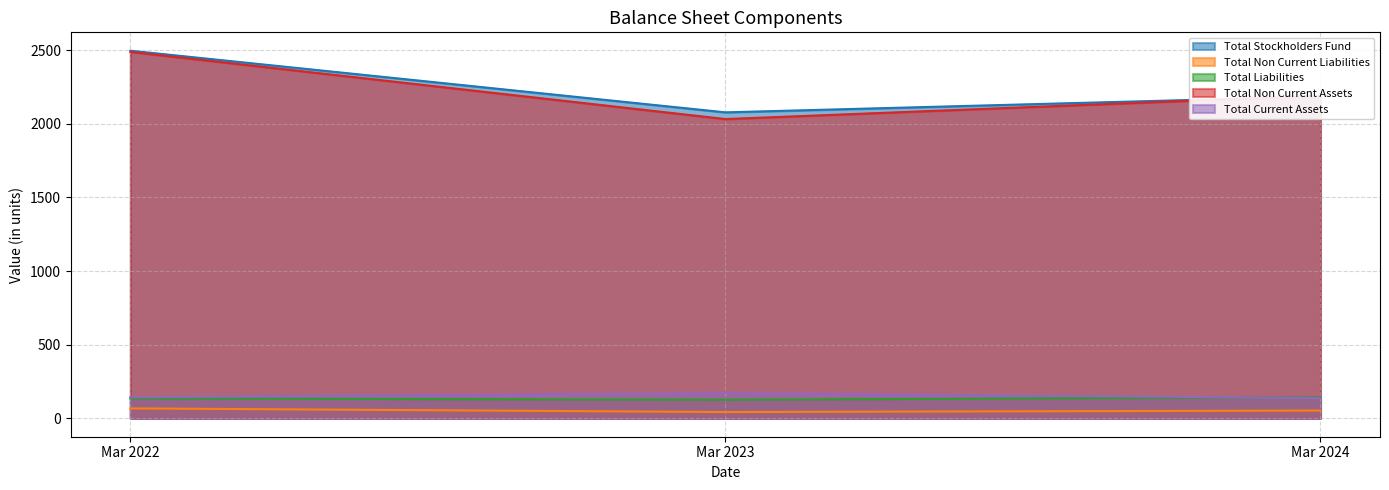

How many lines are shown in the chart?

5